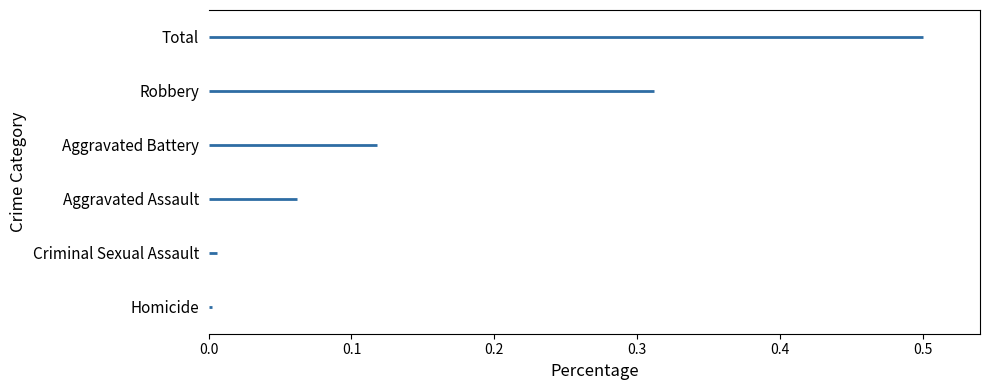

Between 0.5 and 0.0, which is larger?

0.5